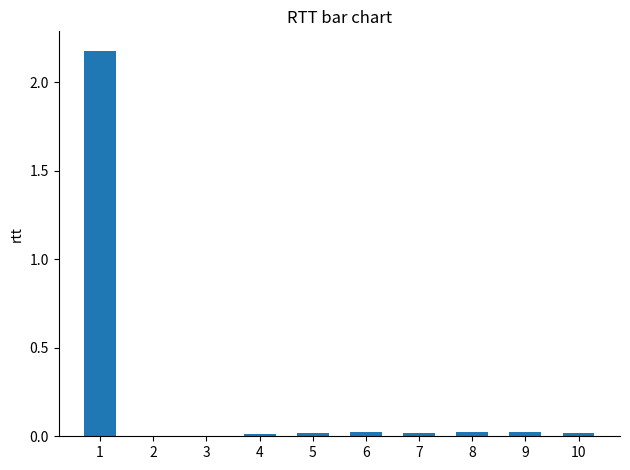

What is the greatest value displayed?

2.2